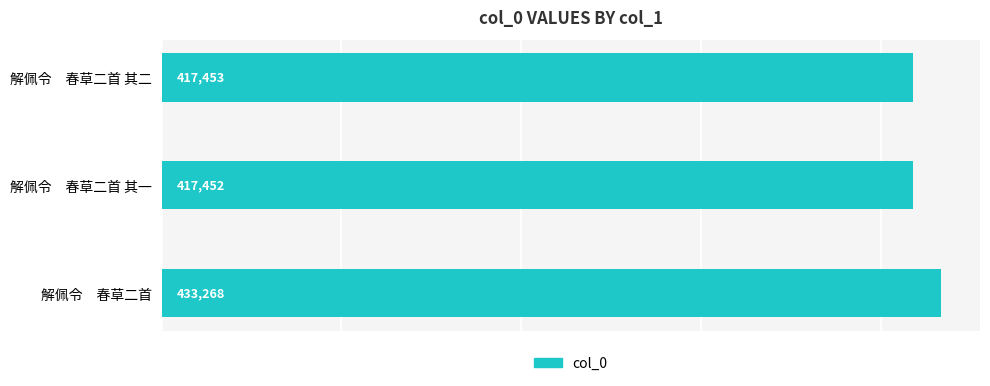

The value at 解佩令　春草二首 其二 is 560169. True or false?

False